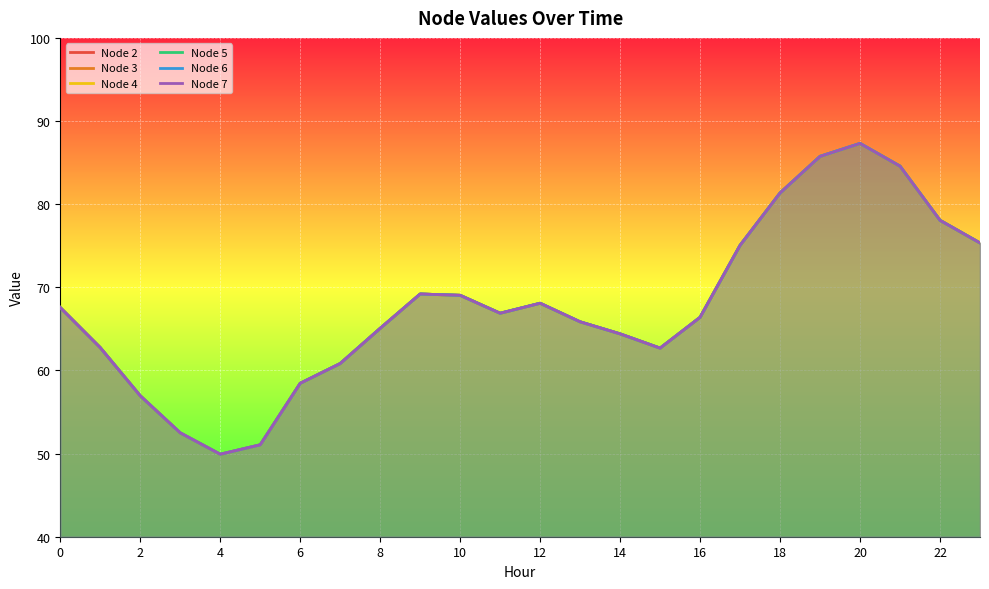

Reading right to left, what are all the values shown in this chart?

Node 2: 75.3	78.1	84.6	87.3	85.7	81.3	75.1	66.4	62.7	64.4	65.8	68.1	66.9	69.0	69.2	65.1	60.8	58.5	51.1	49.9	52.5	56.9	62.7	67.6
Node 3: 75.3	78.1	84.6	87.3	85.7	81.3	75.1	66.4	62.7	64.4	65.8	68.1	66.9	69.0	69.2	65.1	60.8	58.5	51.1	49.9	52.5	56.9	62.7	67.6
Node 4: 75.3	78.1	84.6	87.3	85.7	81.3	75.1	66.4	62.7	64.4	65.8	68.1	66.9	69.0	69.2	65.1	60.8	58.5	51.1	49.9	52.5	56.9	62.7	67.6
Node 5: 75.3	78.1	84.6	87.3	85.7	81.3	75.1	66.4	62.7	64.4	65.8	68.1	66.9	69.0	69.2	65.1	60.8	58.5	51.1	49.9	52.5	56.9	62.7	67.6
Node 6: 75.3	78.1	84.6	87.3	85.7	81.3	75.1	66.4	62.7	64.4	65.8	68.1	66.9	69.0	69.2	65.1	60.8	58.5	51.1	49.9	52.5	56.9	62.7	67.6
Node 7: 75.3	78.1	84.6	87.3	85.7	81.3	75.1	66.4	62.7	64.4	65.8	68.1	66.9	69.0	69.2	65.1	60.8	58.5	51.1	49.9	52.5	56.9	62.7	67.6